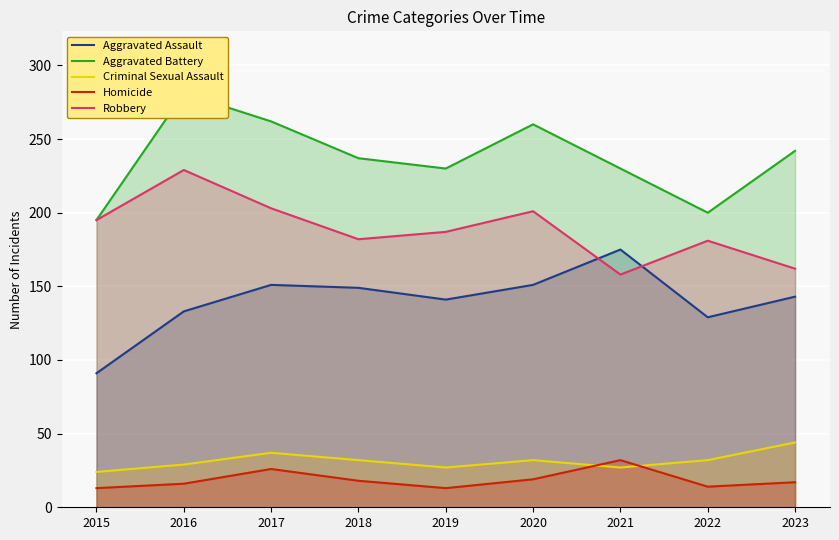

Which has a higher value, 2017 or 2015?

2017